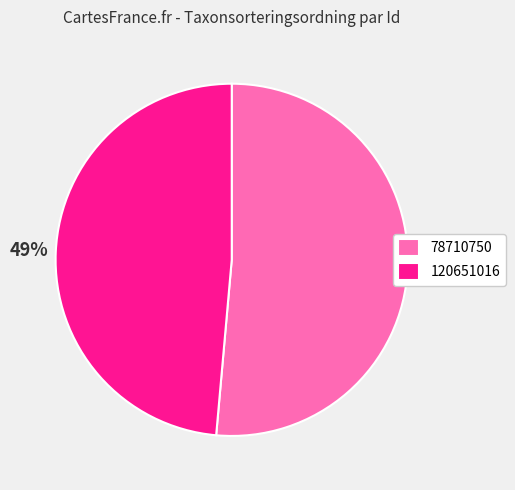

To the nearest percent, what is the average slice percentage?

50%